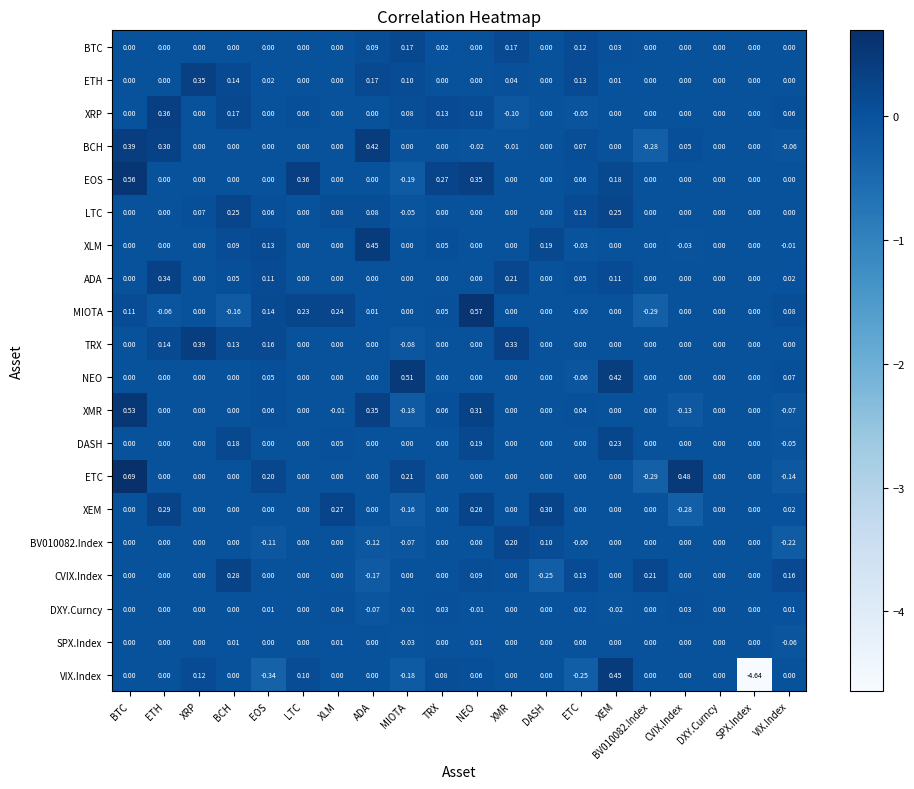

Is the value of BV010082.Index at DXY.Curncy greater than the value of BTC at XEM?

No